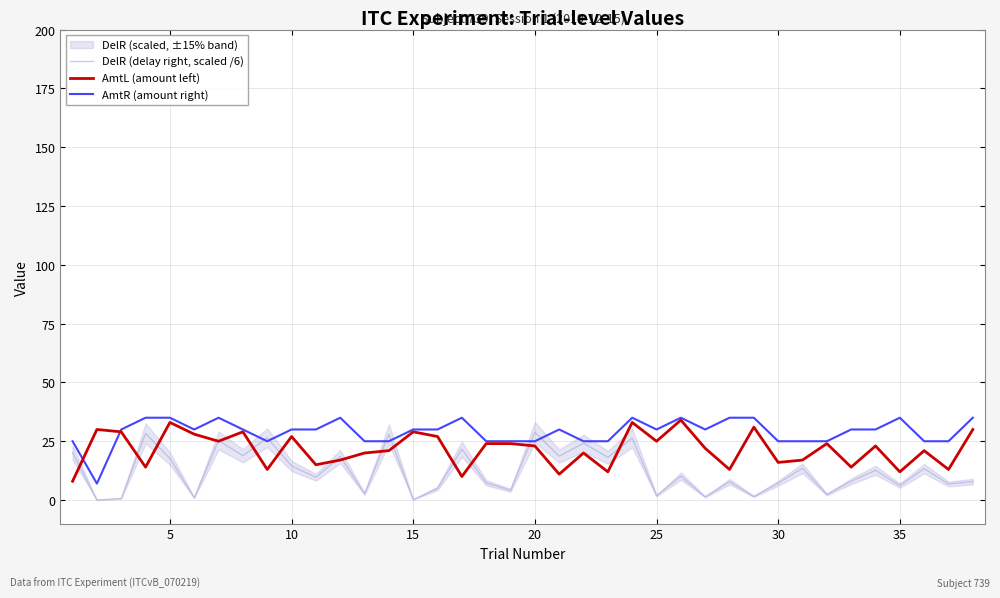

What is the maximum value for AmtR (amount right)?

35.0